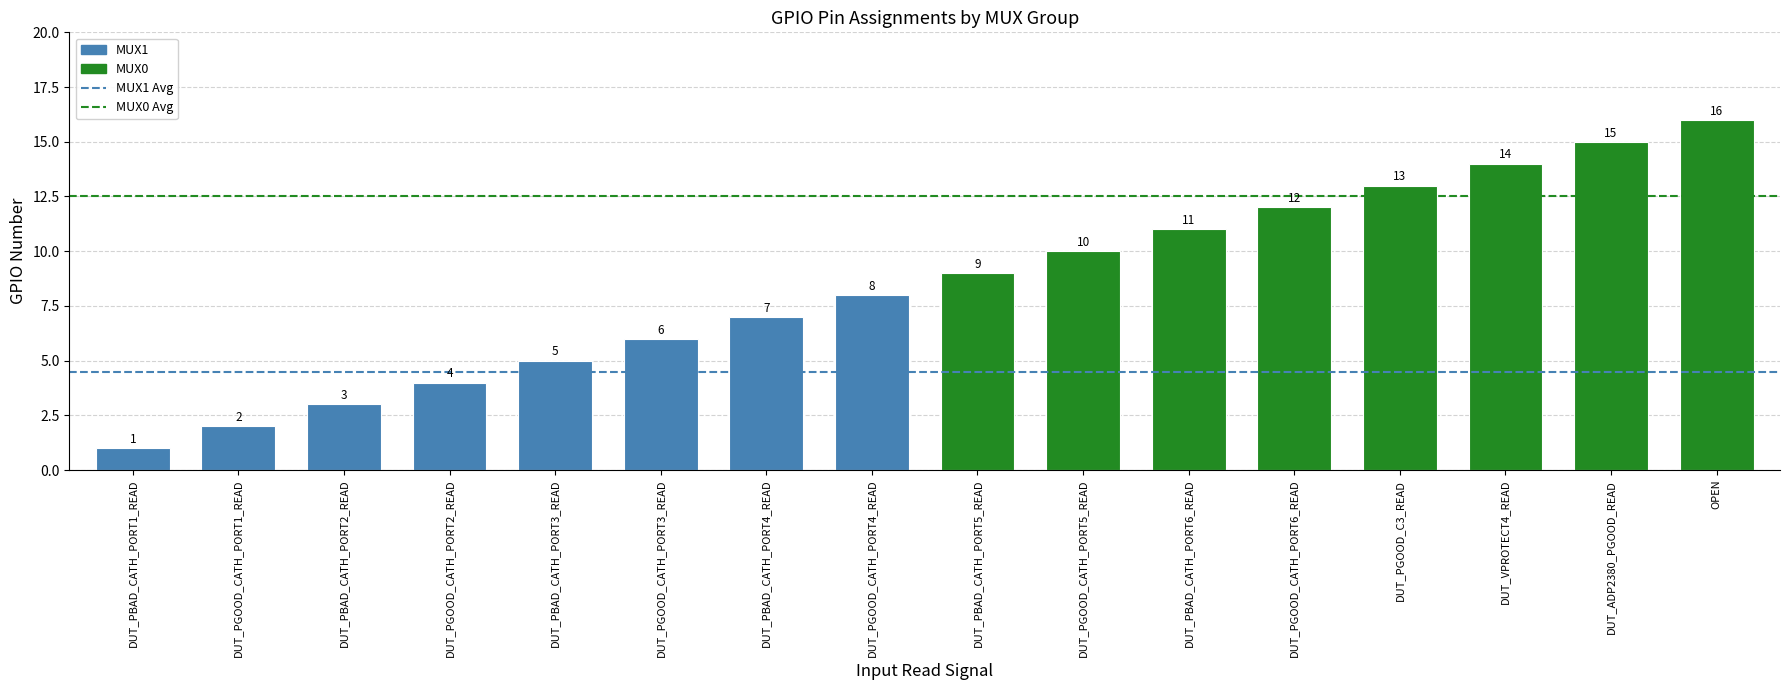

What is the greatest value displayed?

16